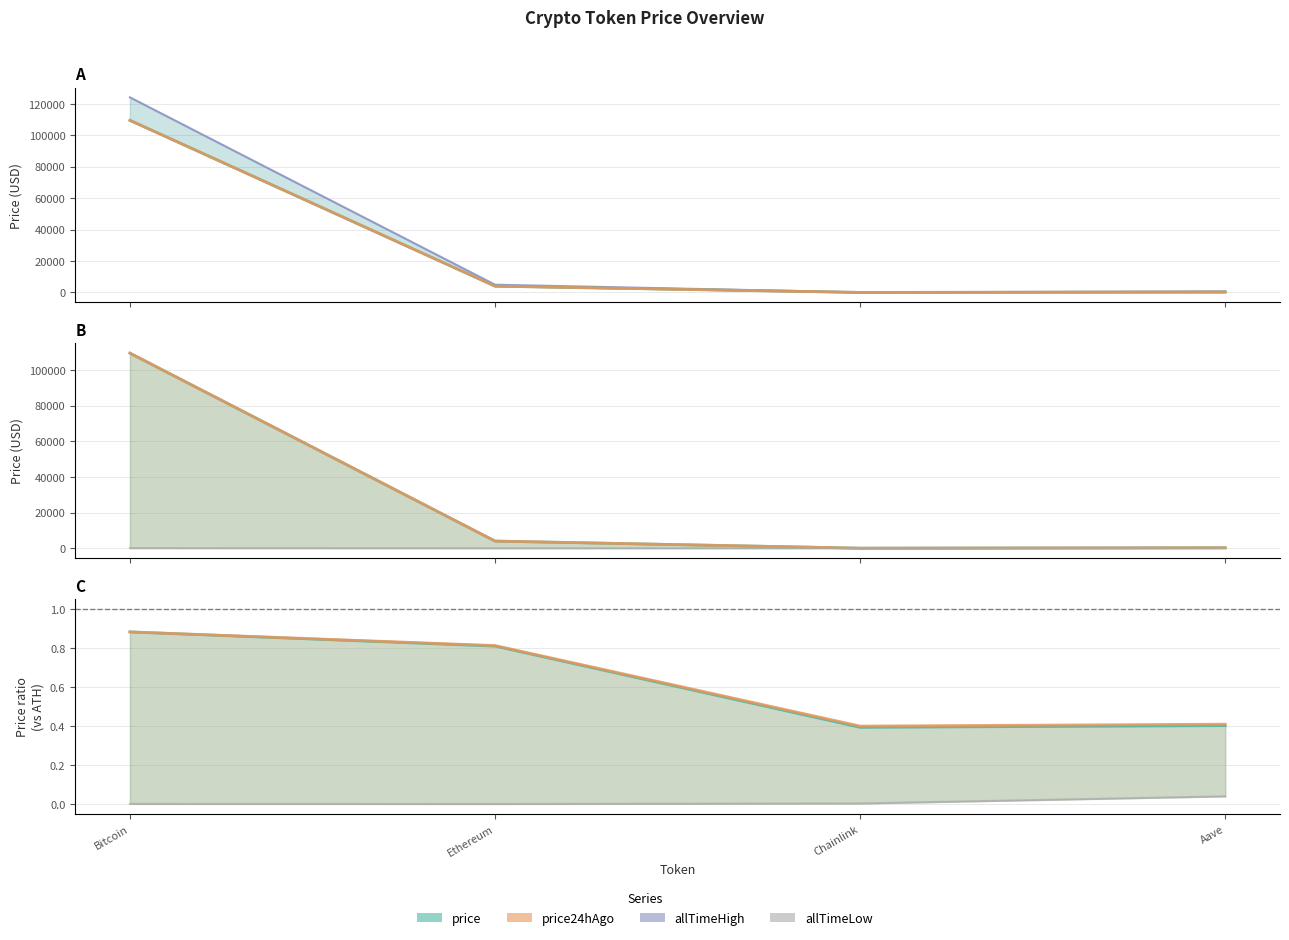

True or false: allTimeLow and price intersect in this chart.

False